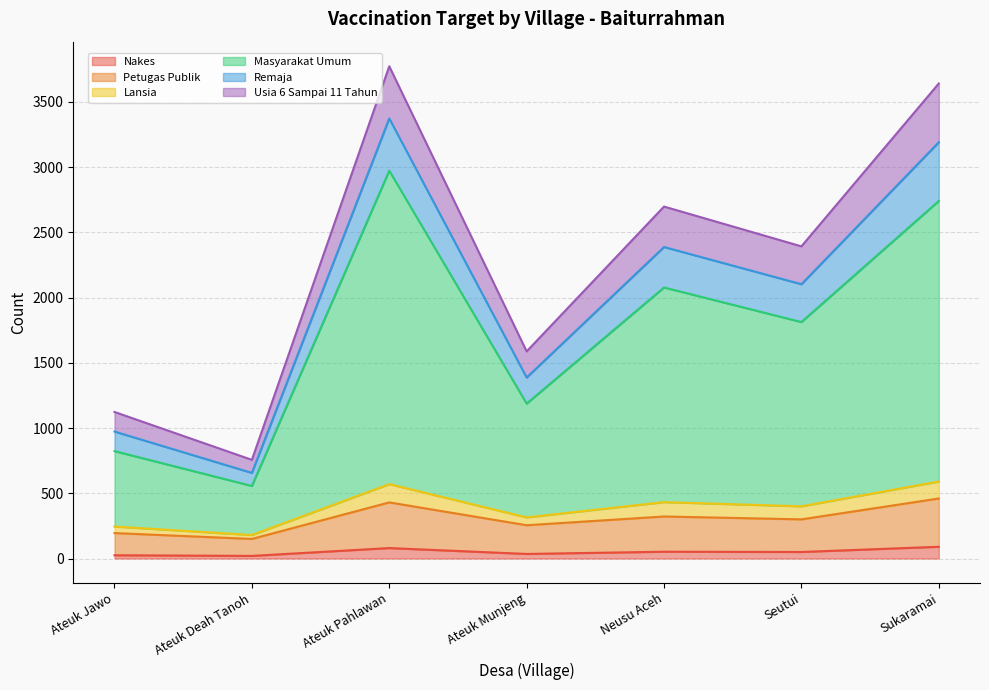

The Petugas Publik series shows 409 at Seutui. True or false?

False